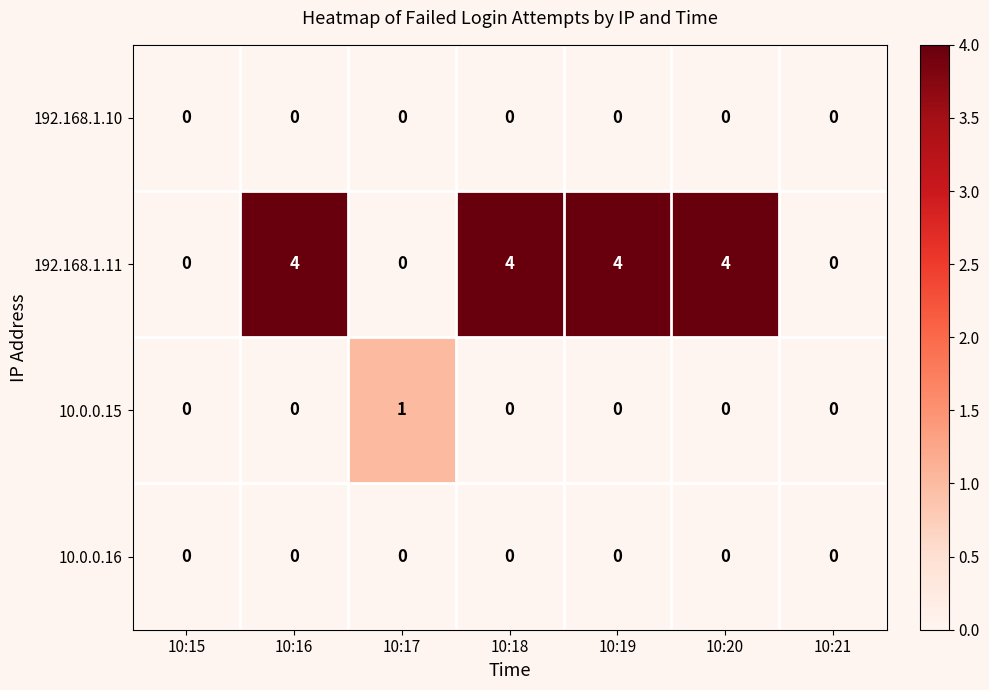

Count the number of categories in the chart.

7